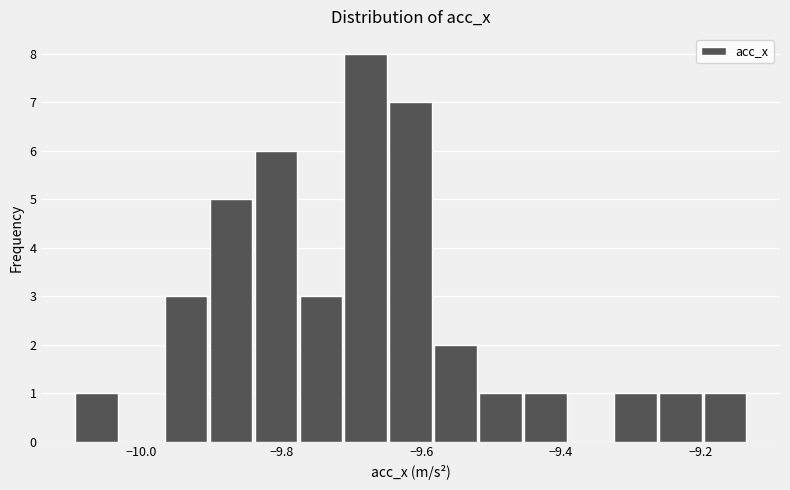

Read against the x-axis, roughly where is the centre of the tallest bar?

-9.68